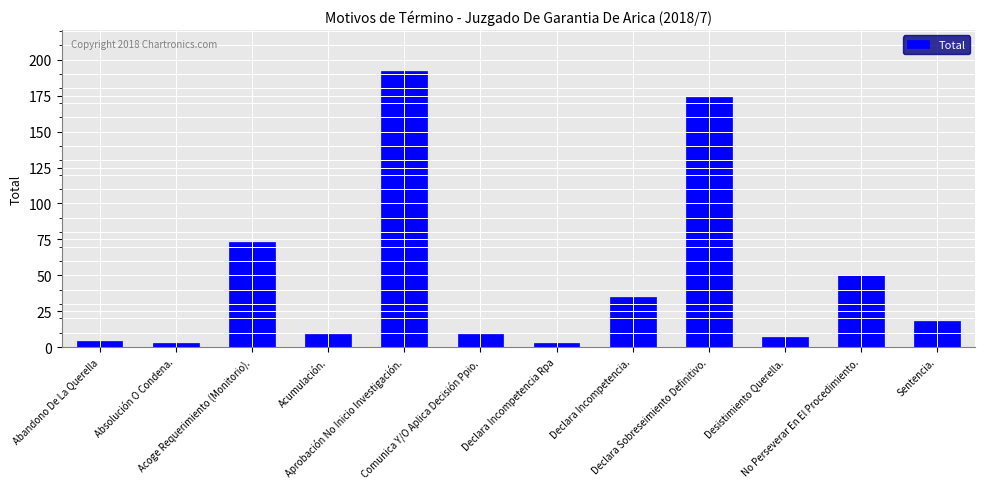

What is the sum of all values?

577